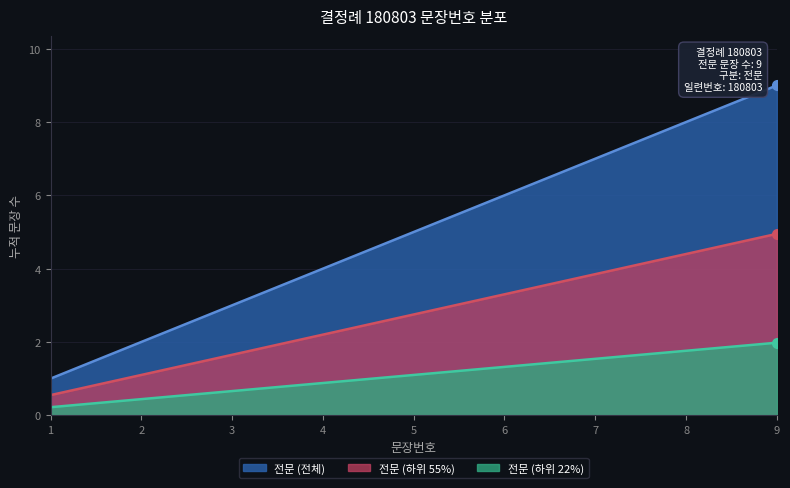

Is it true that 전문 (하위 55%) equals 3.9 at 7?

True